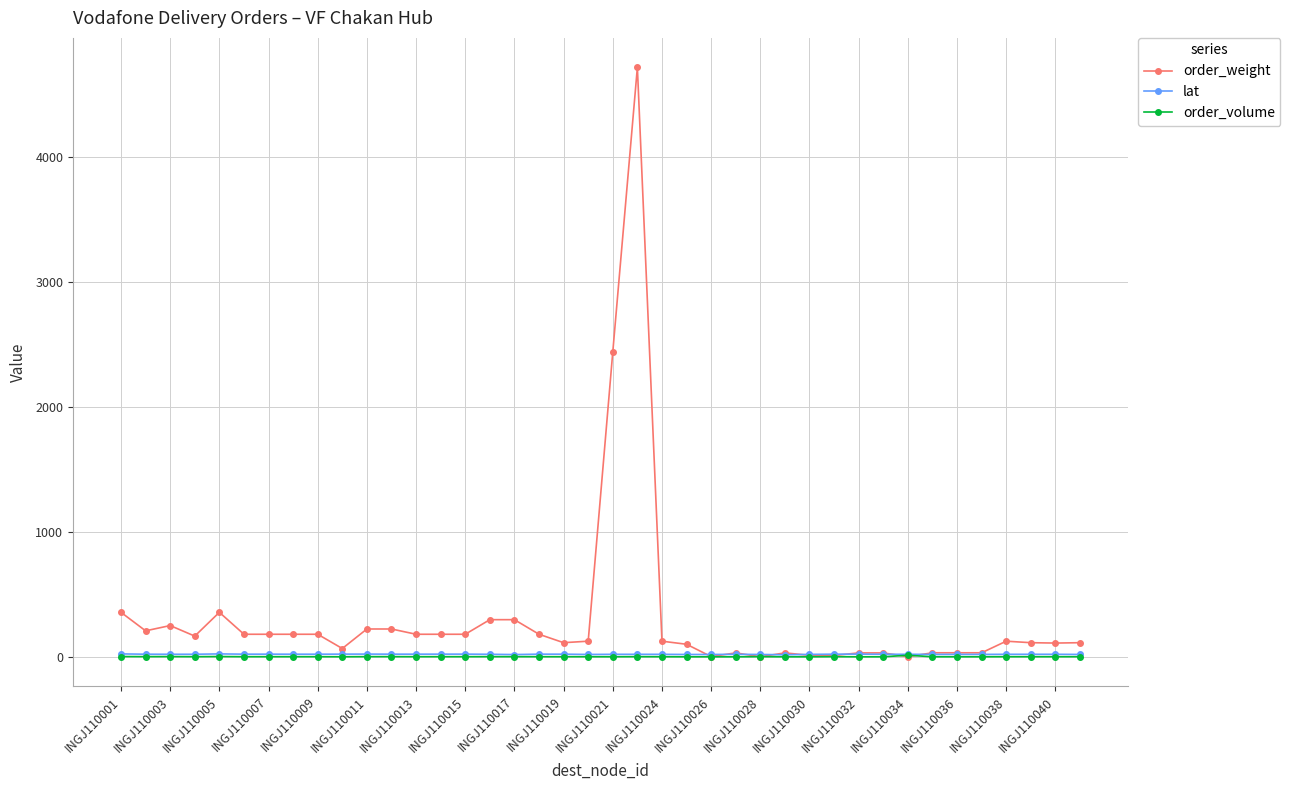

True or false: order_volume has more than 2 points higher than both neighbors.

True